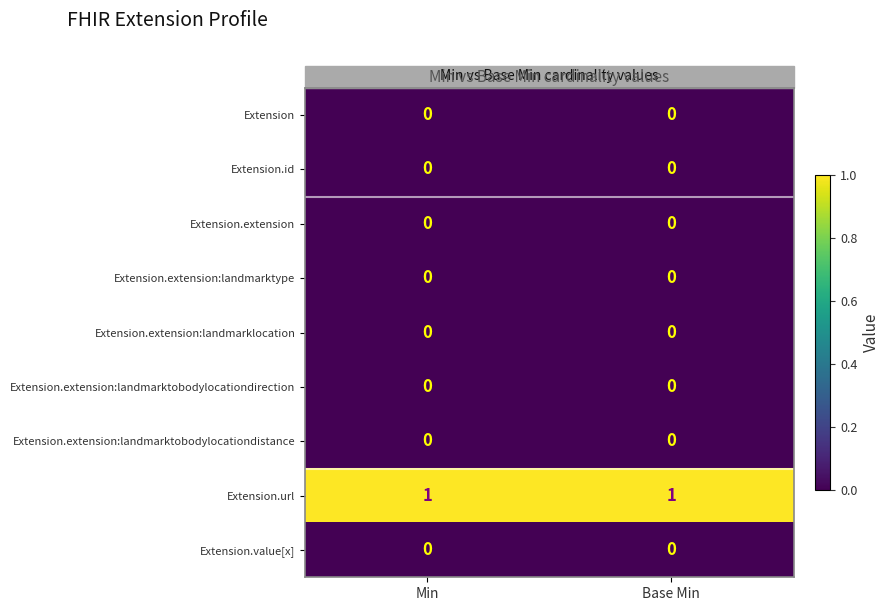

The value of Extension at Base Min is 0. True or false?

True